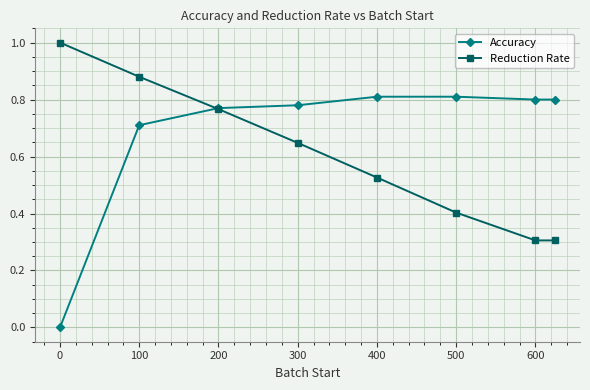

Which series has the largest total across all categories?

Accuracy